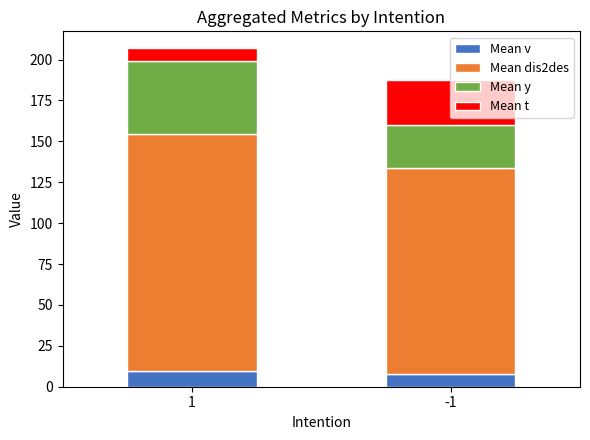

What is the maximum value for Mean v?

9.9